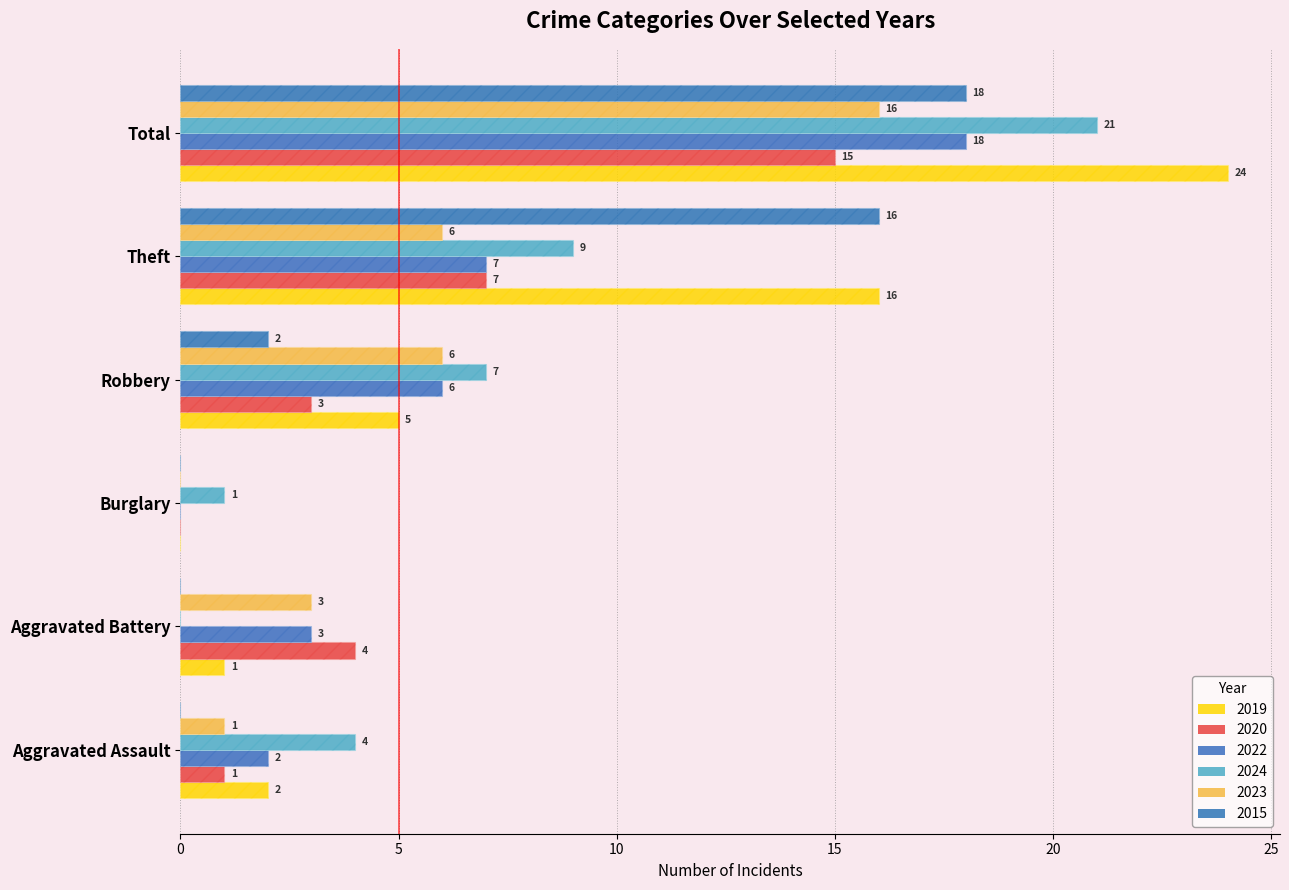

At how many categories does at least one series exceed 19?

1